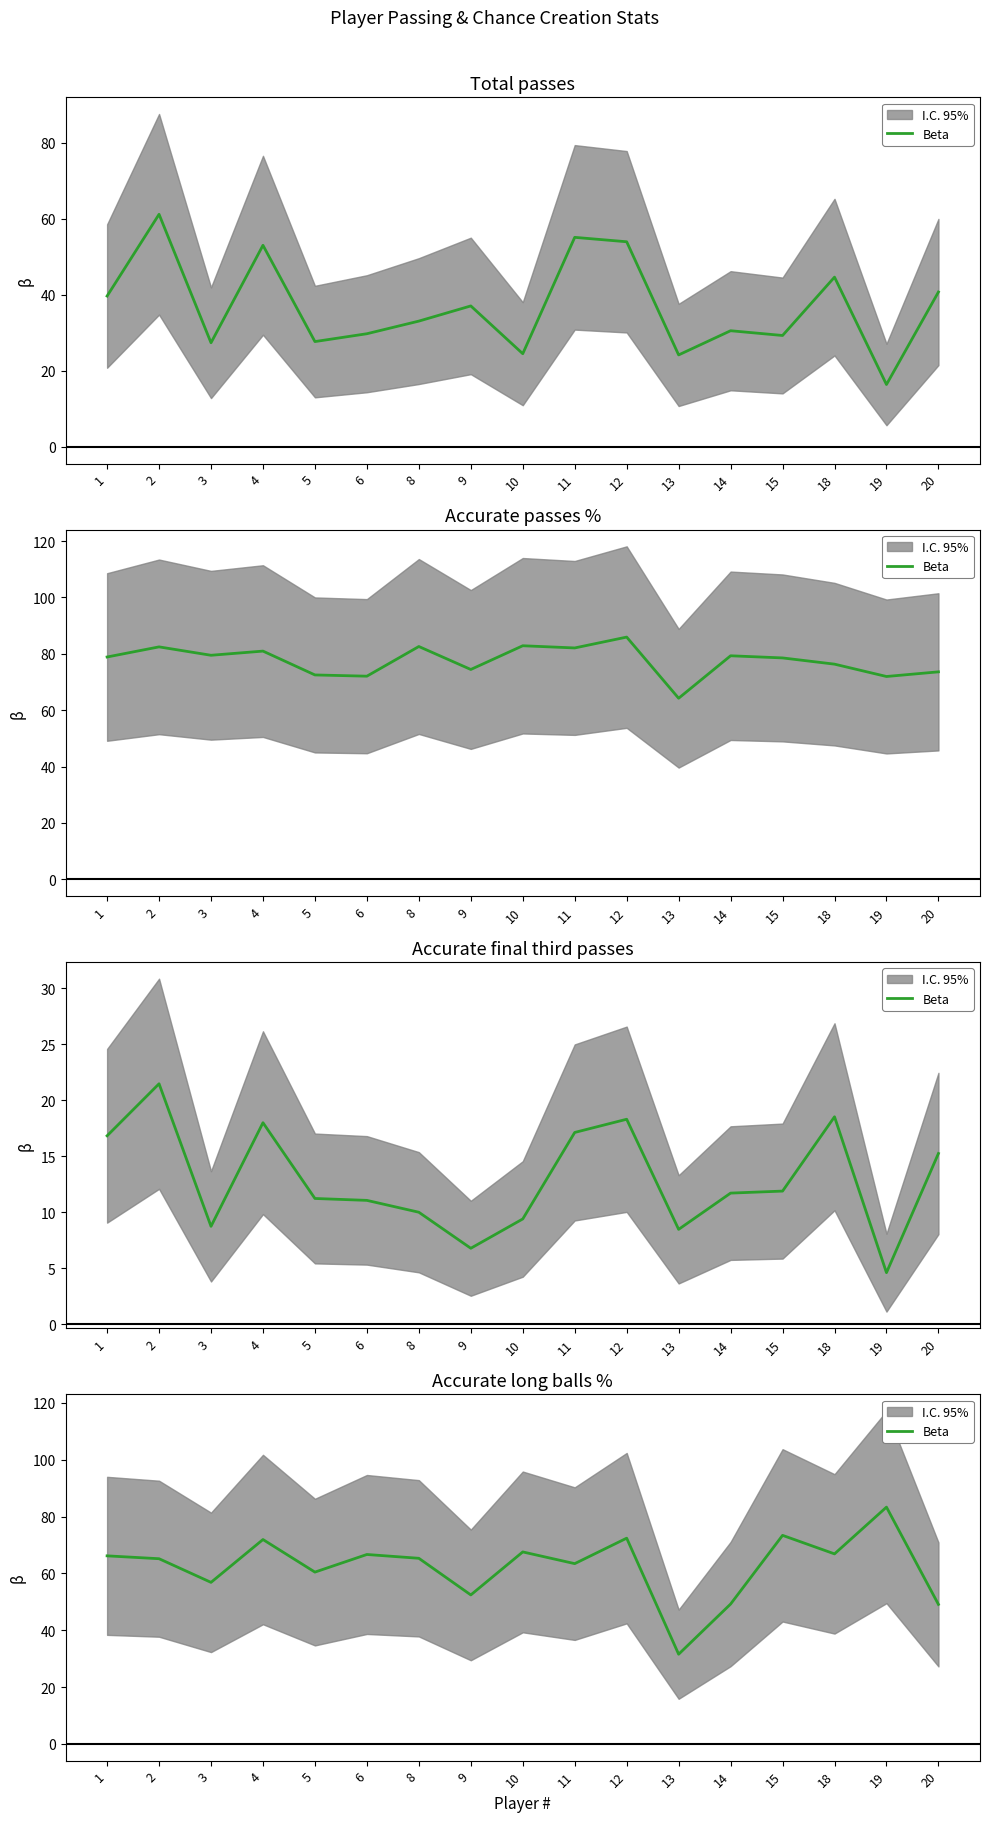

Which has a higher value, 13 or 5?

5